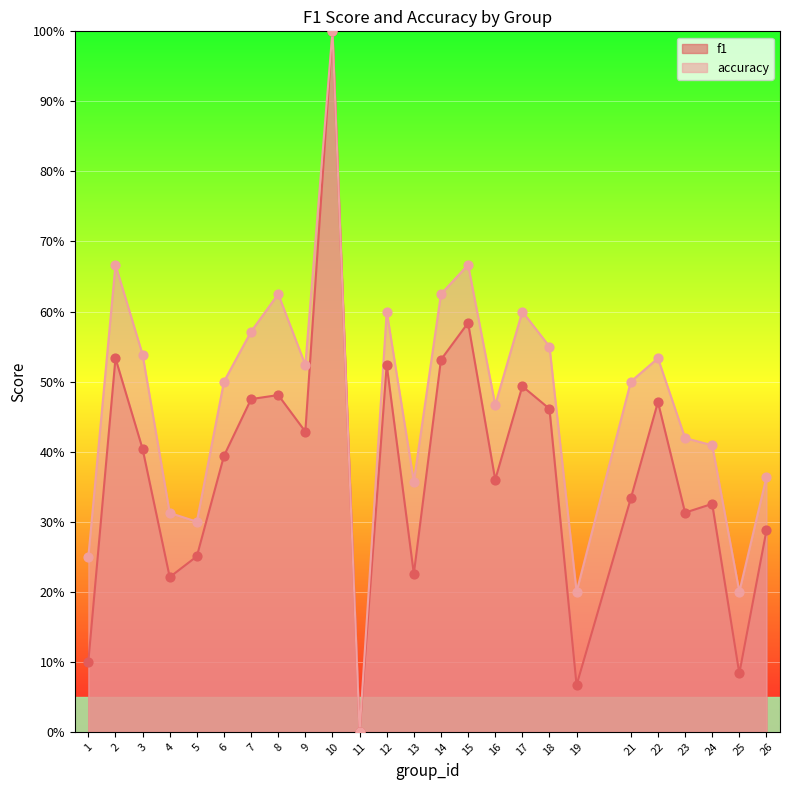

What are all the series names shown in the legend?

f1, accuracy